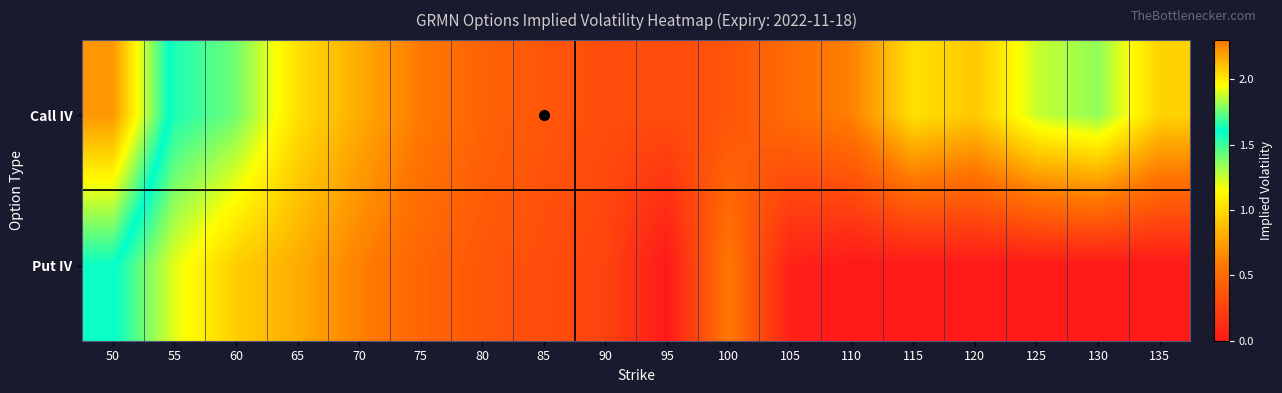

What is the difference between the highest and lowest values at 75?

0.1